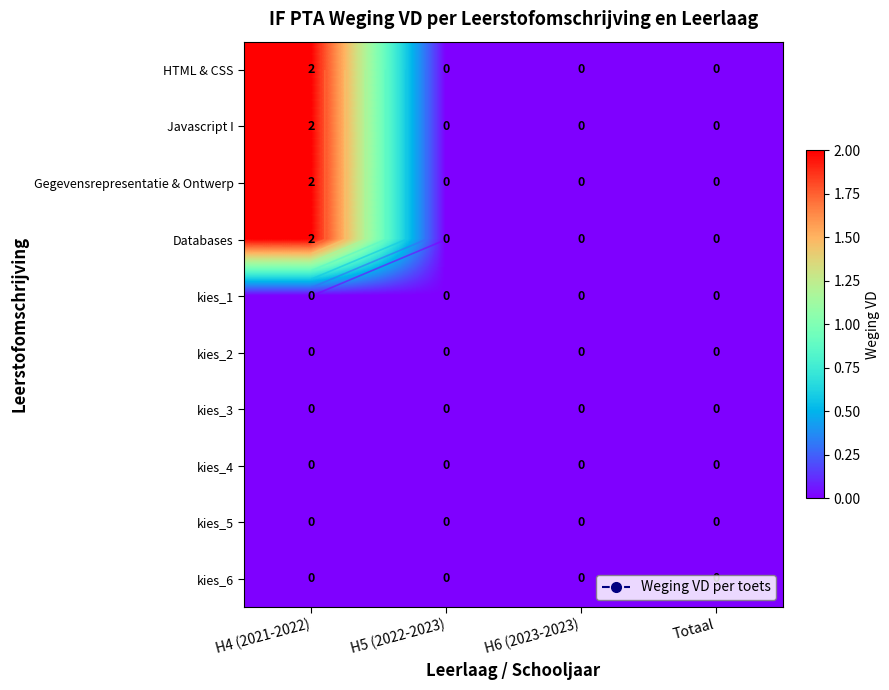

How many distinct data groups are displayed?

10